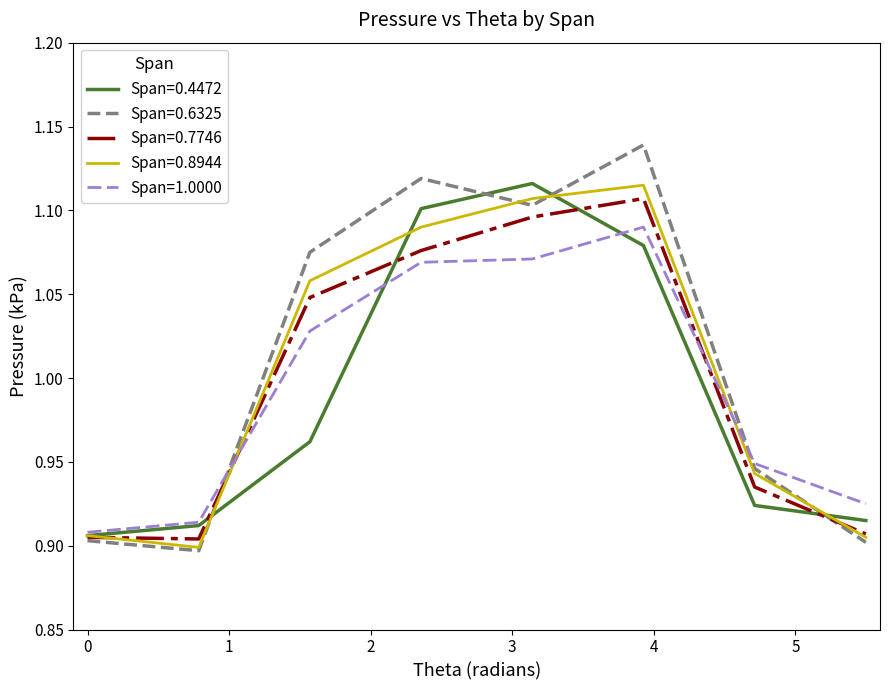

Which series has the largest range (max minus min)?

Span=0.6325